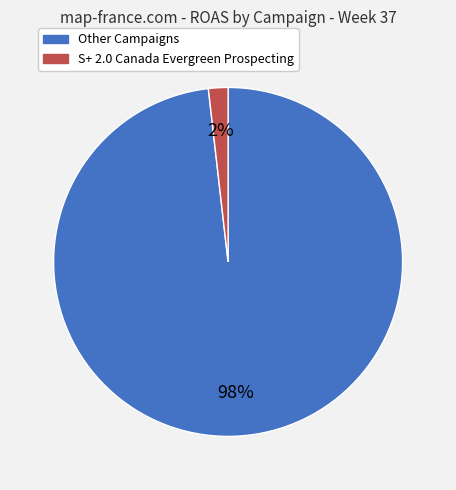

To the nearest percent, what is the average slice percentage?

50%